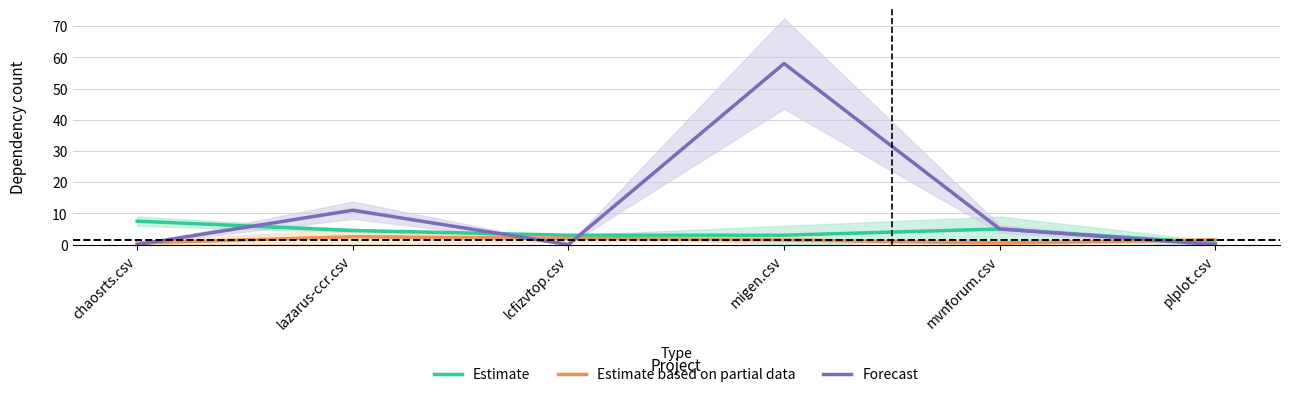

What is the label of the 1st point from the left?

chaosrts.csv